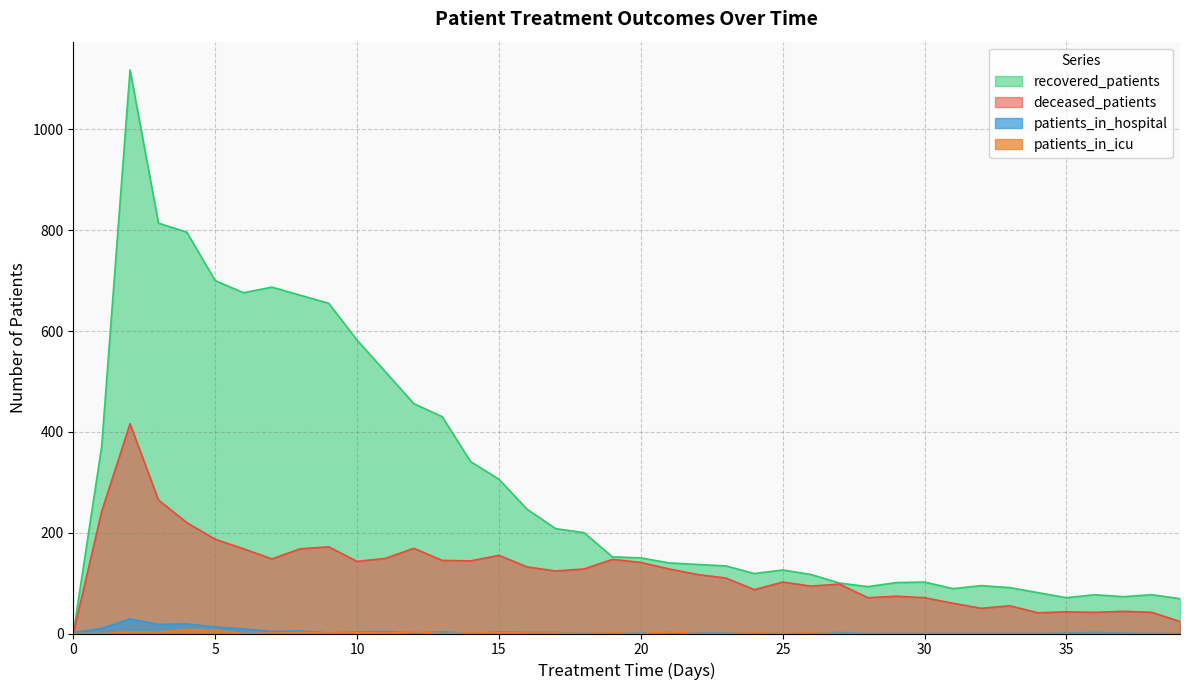

Between 10 and 14, which series saw the biggest shift?

recovered_patients